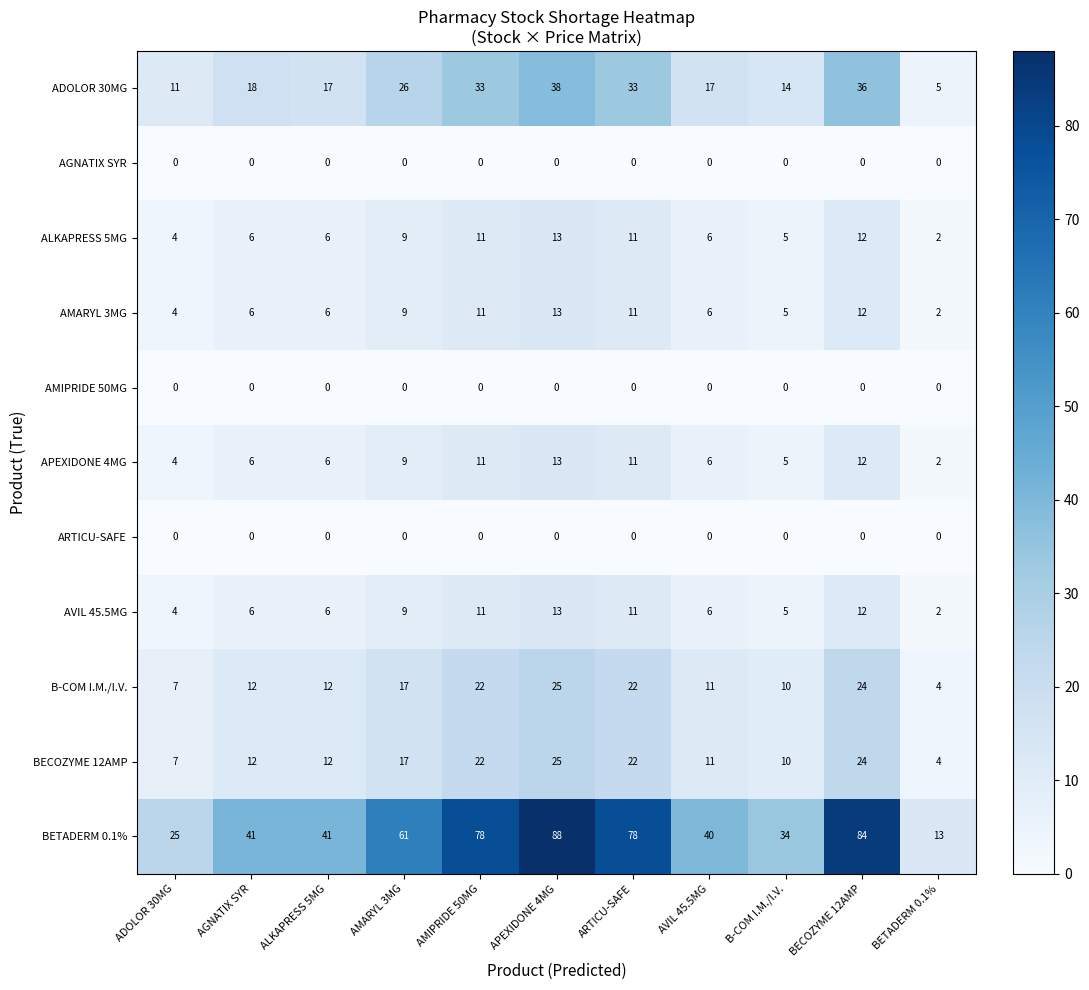

What is the average value of the BECOZYME 12AMP series?

15